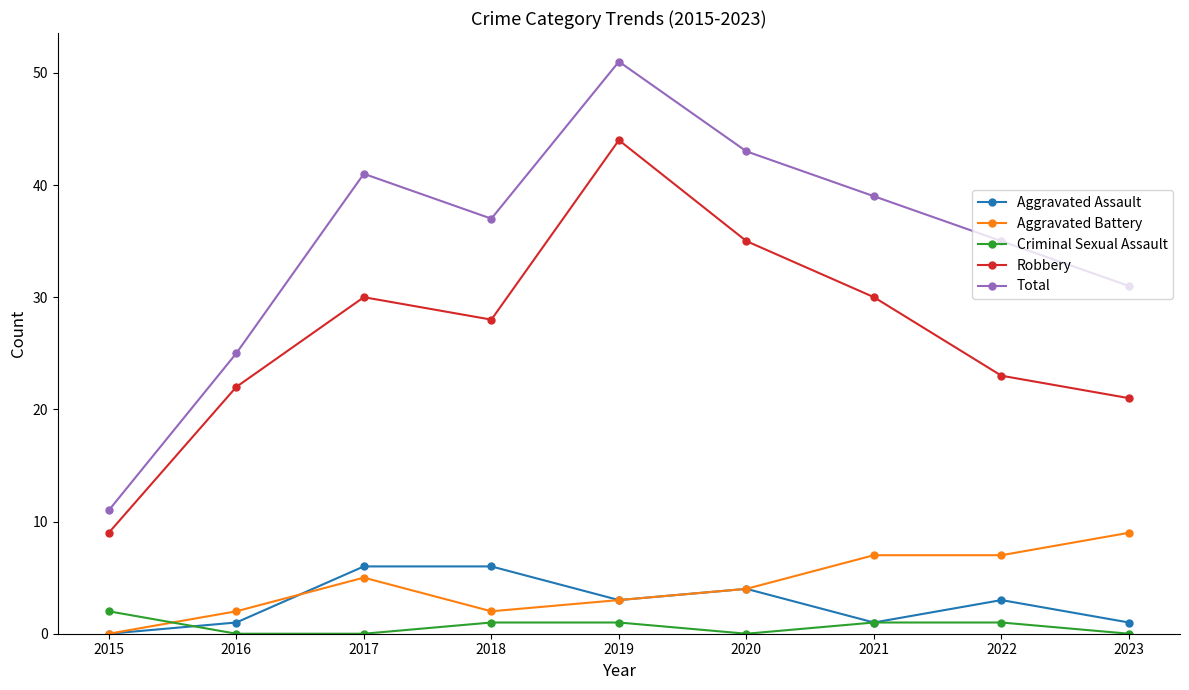

Reading left to right, extract all data points from this chart.

Aggravated Assault: 0	1	6	6	3	4	1	3	1
Aggravated Battery: 0	2	5	2	3	4	7	7	9
Criminal Sexual Assault: 2	0	0	1	1	0	1	1	0
Robbery: 9	22	30	28	44	35	30	23	21
Total: 11	25	41	37	51	43	39	35	31